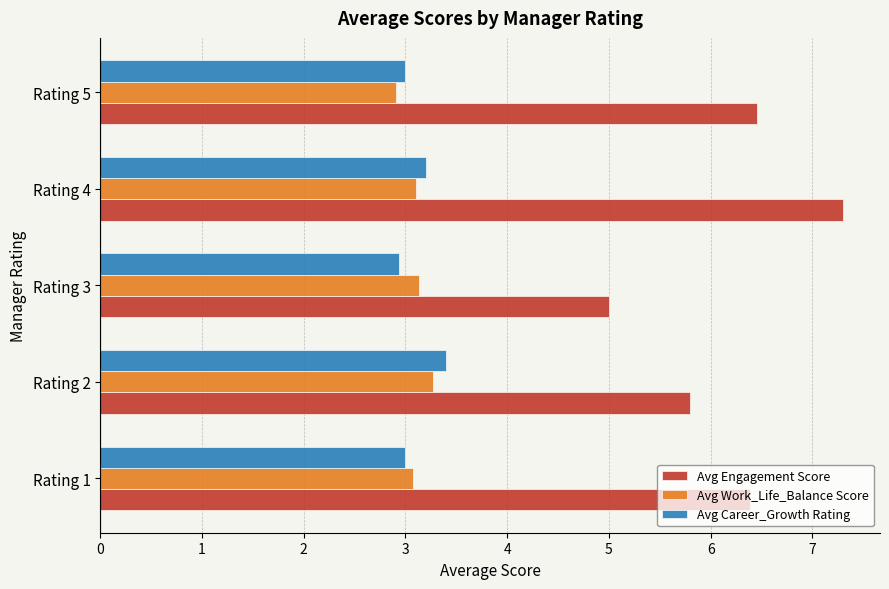

What is the difference between the maximum and second lowest values in the Avg Engagement Score series?

1.5